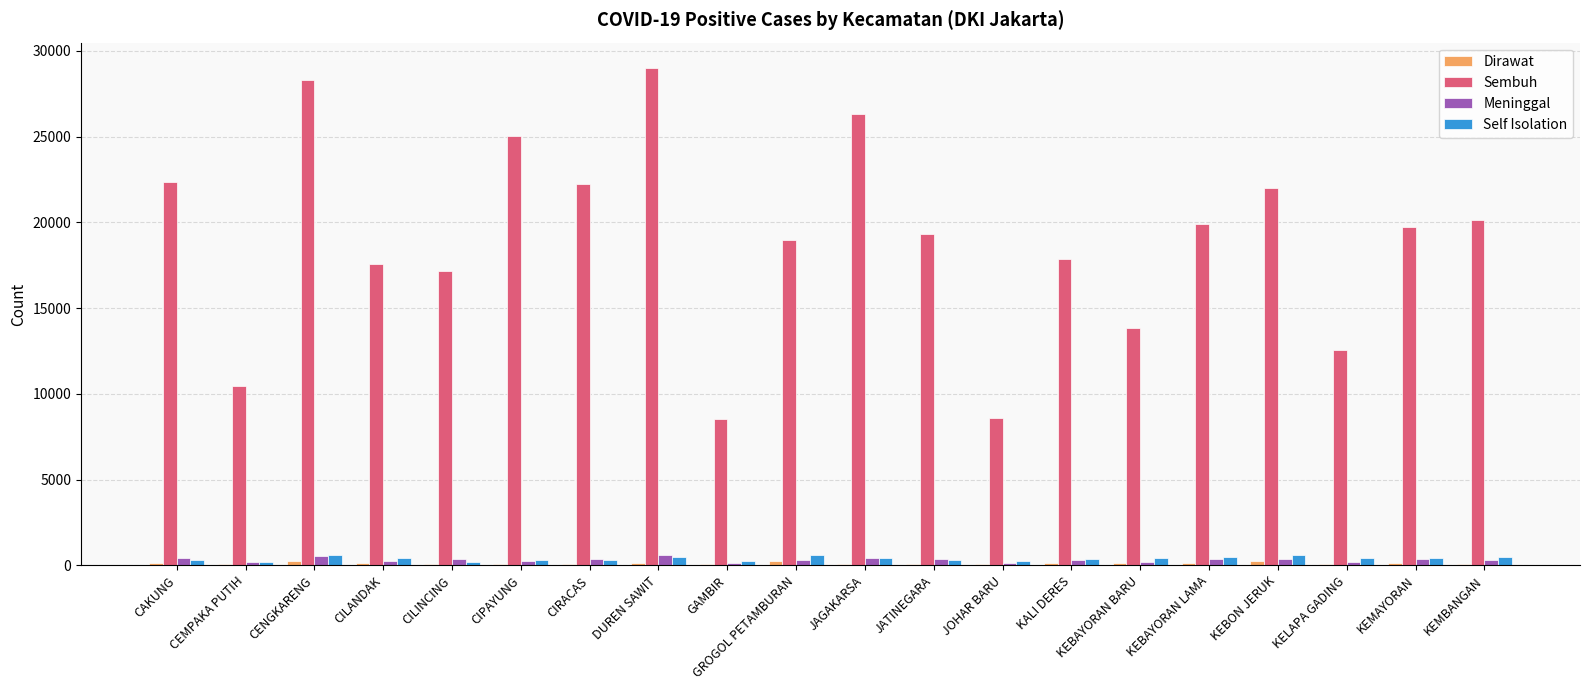

Which series changed the most between CILINCING and KEMBANGAN?

Sembuh